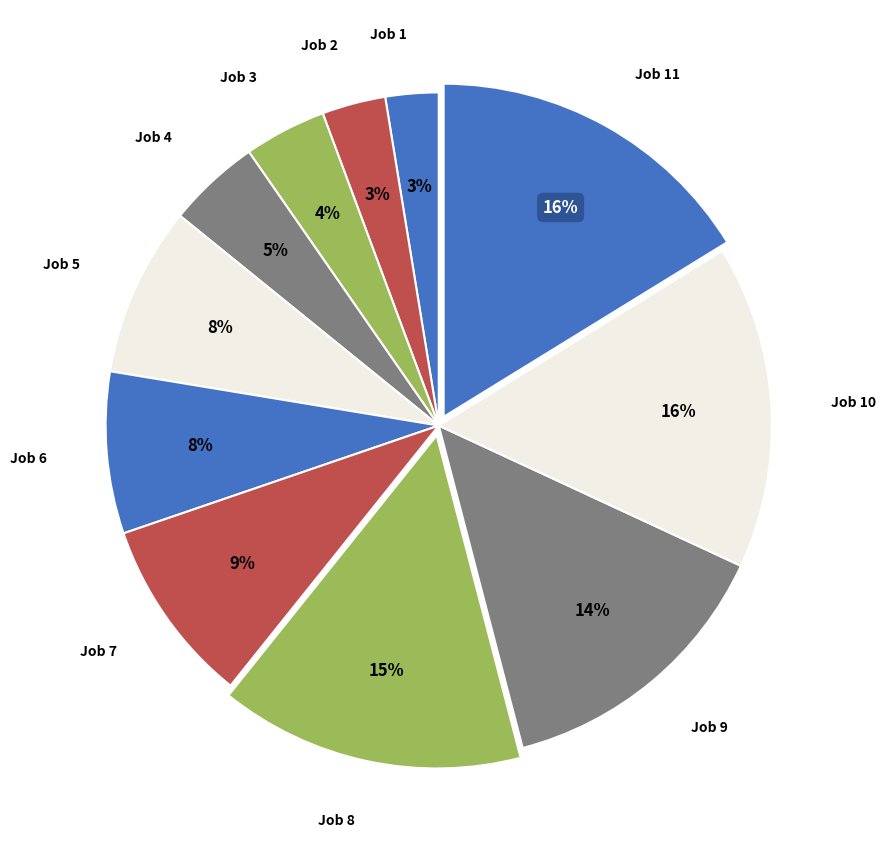

To the nearest percent, what percentage of the pie is Job 6?

8%